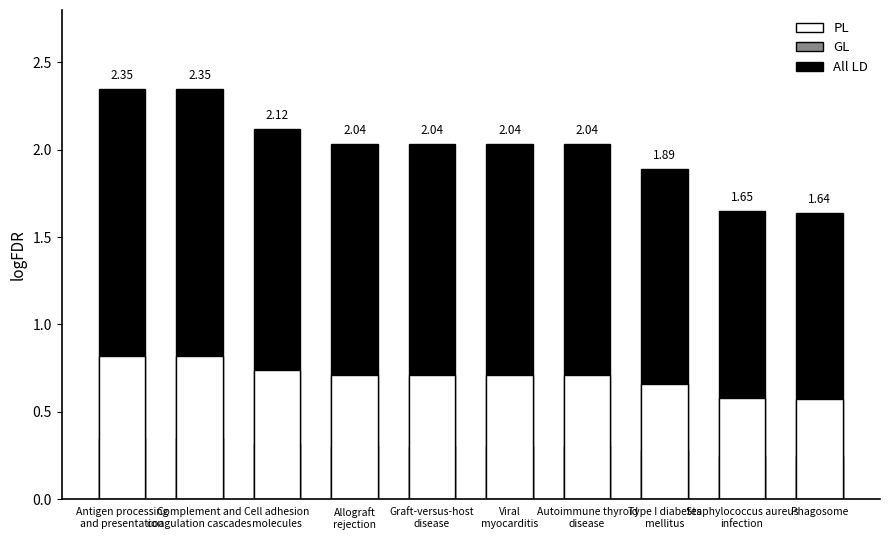

Which series changed the most between Antigen processing
and presentation and Viral
myocarditis?

All LD